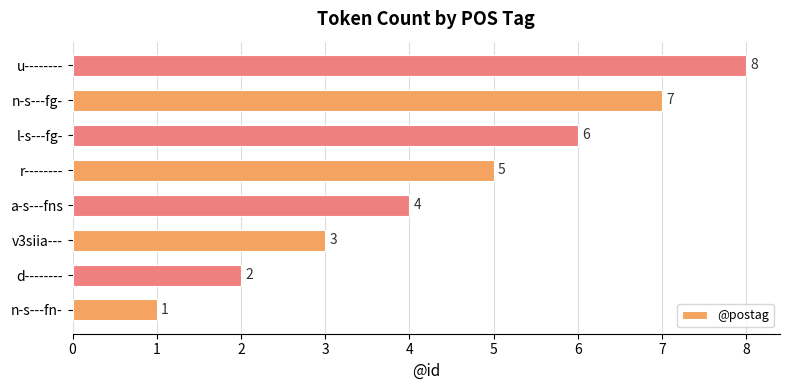

Which category has the highest value across all series?

u--------